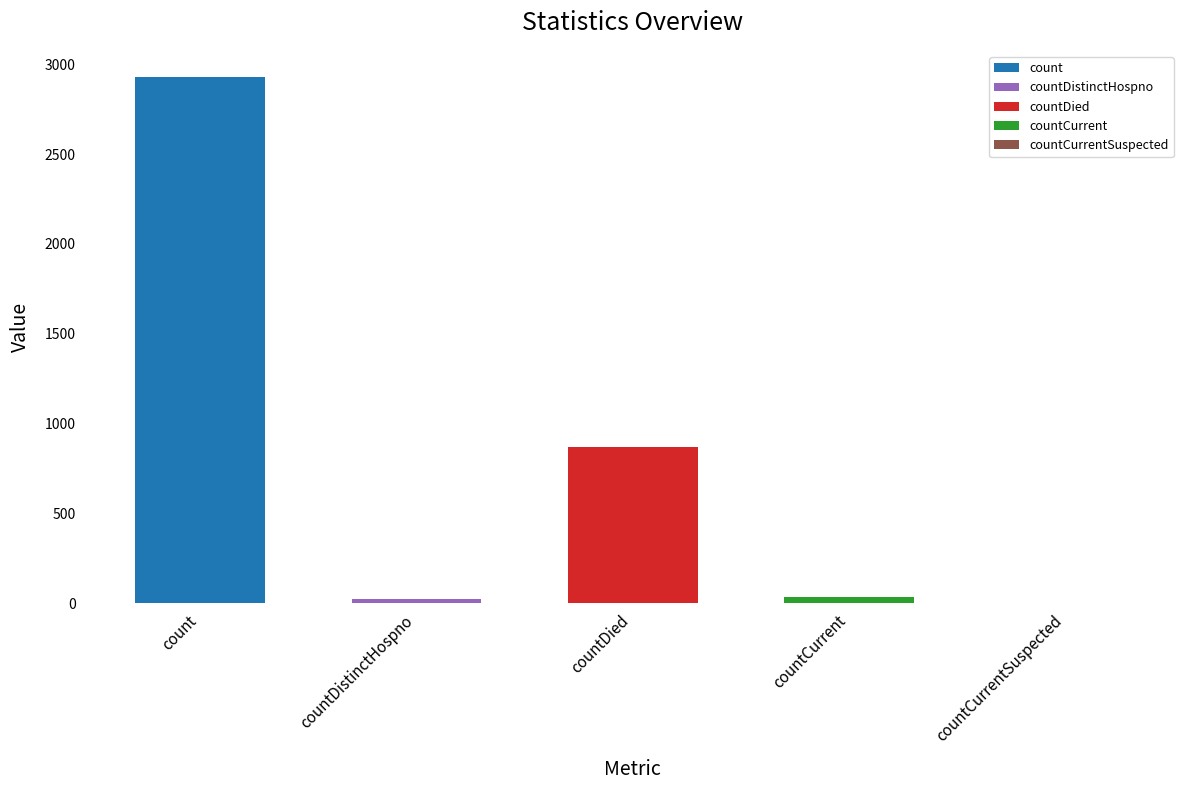

Count the number of categories in the chart.

5